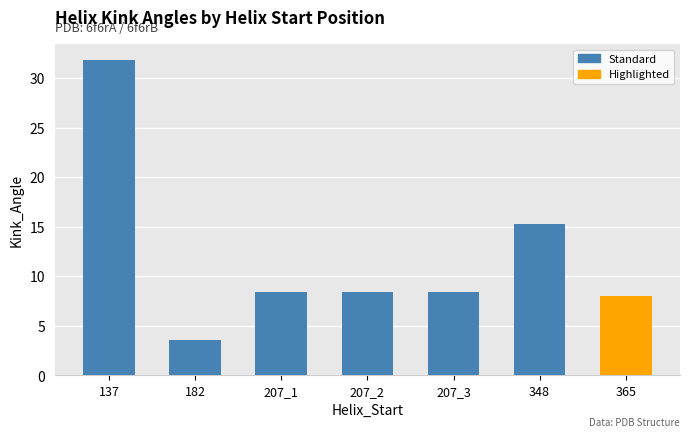

How many bars are there in total?

7